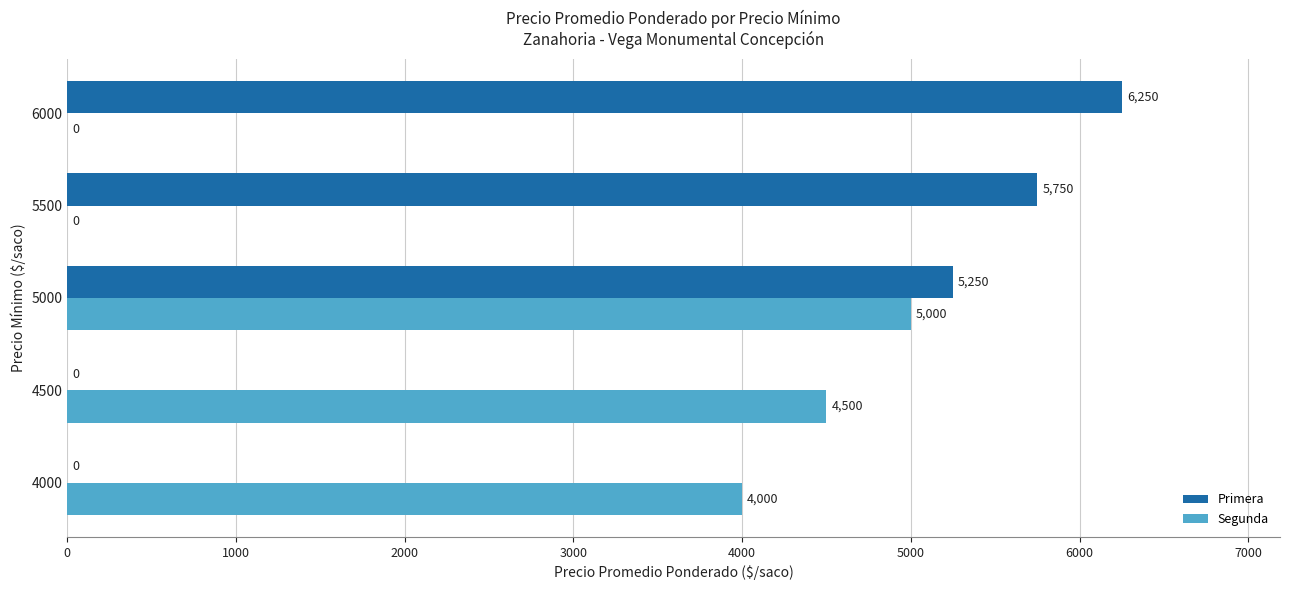

Is it true that Segunda equals 4500 at 4500?

True